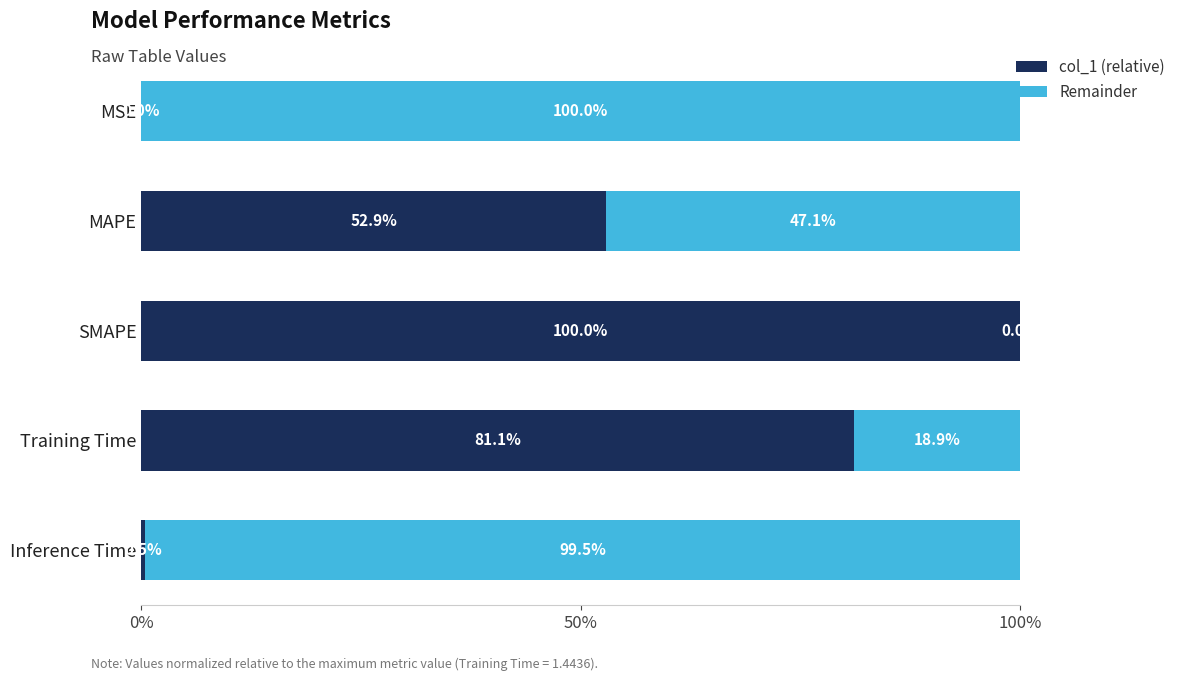

True or false: col_1 (relative) has a value of 0.5 at Inference Time.

True